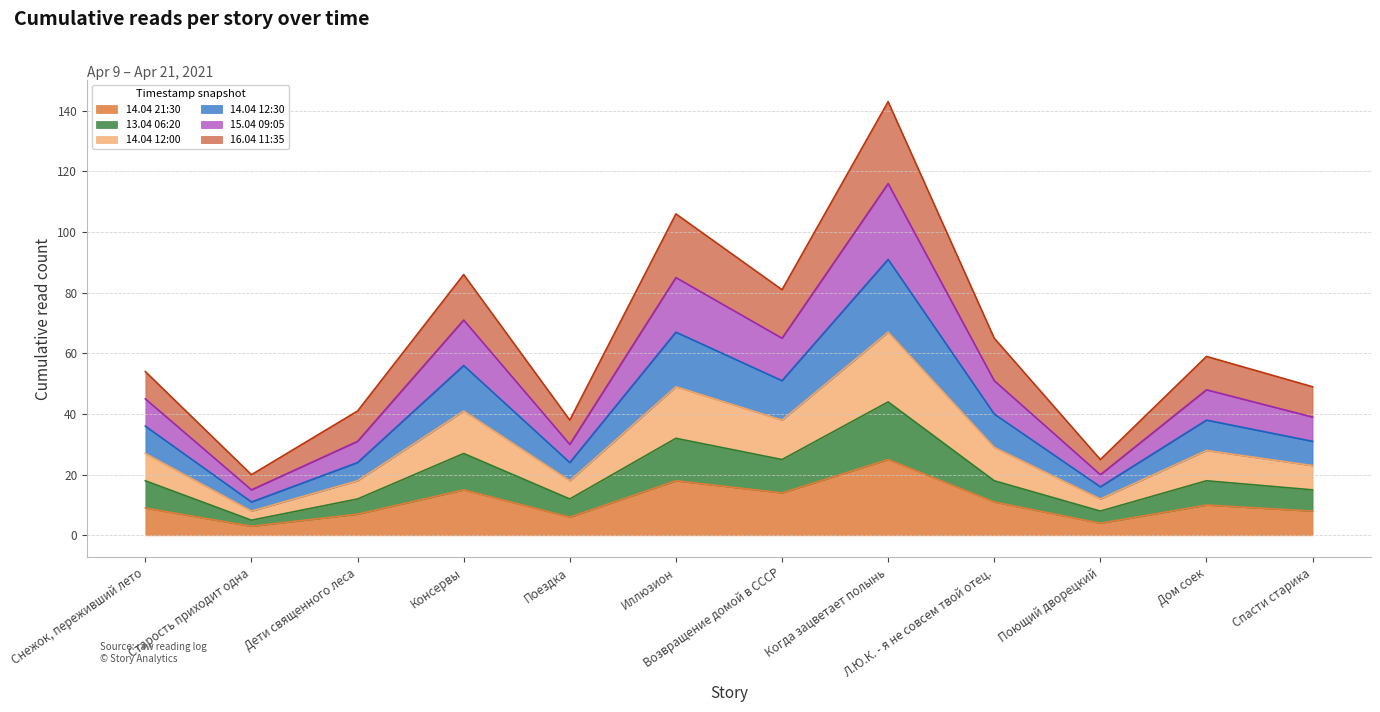

Where is 13.04 06:20 nearest to the value 24?

Возвращение домой в СССР